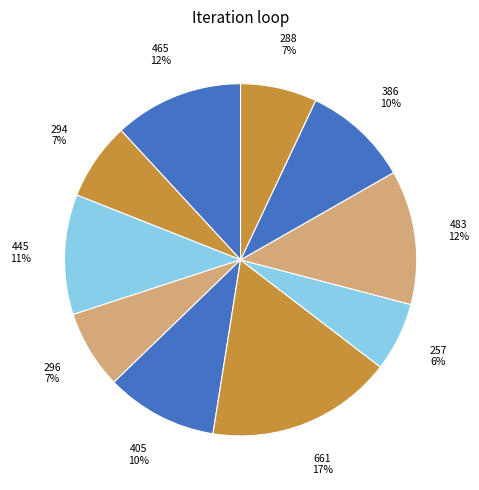

The 465 slice represents 21% of the pie. True or false?

False